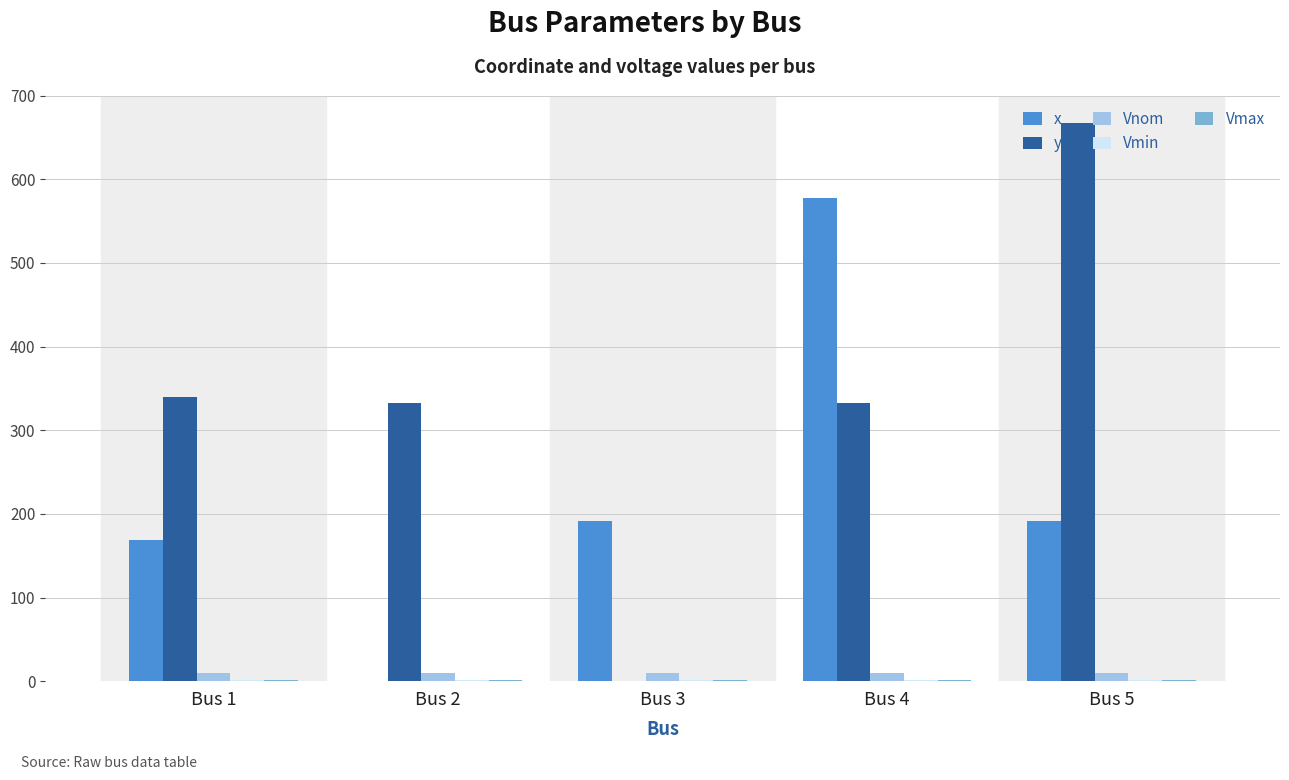

Read the y value at Bus 5.

666.7